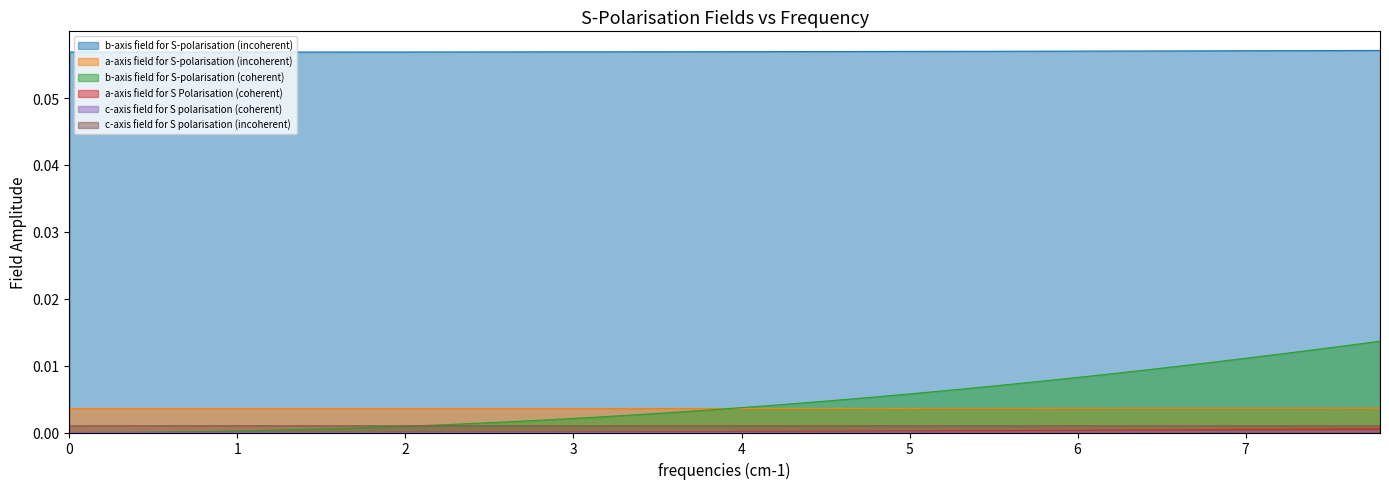

Reading left to right, extract all data points from this chart.

b-axis field for S-polarisation (incoherent): 0.1	0.1	0.1	0.1	0.1	0.1	0.1	0.1	0.1	0.1	0.1	0.1	0.1	0.1	0.1	0.1	0.1	0.1	0.1	0.1	0.1	0.1	0.1	0.1	0.1	0.1	0.1	0.1	0.1	0.1	0.1	0.1	0.1	0.1	0.1	0.1	0.1	0.1	0.1	0.1
a-axis field for S-polarisation (incoherent): 0.0	0.0	0.0	0.0	0.0	0.0	0.0	0.0	0.0	0.0	0.0	0.0	0.0	0.0	0.0	0.0	0.0	0.0	0.0	0.0	0.0	0.0	0.0	0.0	0.0	0.0	0.0	0.0	0.0	0.0	0.0	0.0	0.0	0.0	0.0	0.0	0.0	0.0	0.0	0.0
b-axis field for S-polarisation (coherent): 0.0	0.0	0.0	0.0	0.0	0.0	0.0	0.0	0.0	0.0	0.0	0.0	0.0	0.0	0.0	0.0	0.0	0.0	0.0	0.0	0.0	0.0	0.0	0.0	0.0	0.0	0.0	0.0	0.0	0.0	0.0	0.0	0.0	0.0	0.0	0.0	0.0	0.0	0.0	0.0
a-axis field for S Polarisation (coherent): 0.0	0.0	0.0	0.0	0.0	0.0	0.0	0.0	0.0	0.0	0.0	0.0	0.0	0.0	0.0	0.0	0.0	0.0	0.0	0.0	0.0	0.0	0.0	0.0	0.0	0.0	0.0	0.0	0.0	0.0	0.0	0.0	0.0	0.0	0.0	0.0	0.0	0.0	0.0	0.0
c-axis field for S polarisation (coherent): 0.0	0.0	0.0	0.0	0.0	0.0	0.0	0.0	0.0	0.0	0.0	0.0	0.0	0.0	0.0	0.0	0.0	0.0	0.0	0.0	0.0	0.0	0.0	0.0	0.0	0.0	0.0	0.0	0.0	0.0	0.0	0.0	0.0	0.0	0.0	0.0	0.0	0.0	0.0	0.0
c-axis field for S polarisation (incoherent): 0.0	0.0	0.0	0.0	0.0	0.0	0.0	0.0	0.0	0.0	0.0	0.0	0.0	0.0	0.0	0.0	0.0	0.0	0.0	0.0	0.0	0.0	0.0	0.0	0.0	0.0	0.0	0.0	0.0	0.0	0.0	0.0	0.0	0.0	0.0	0.0	0.0	0.0	0.0	0.0